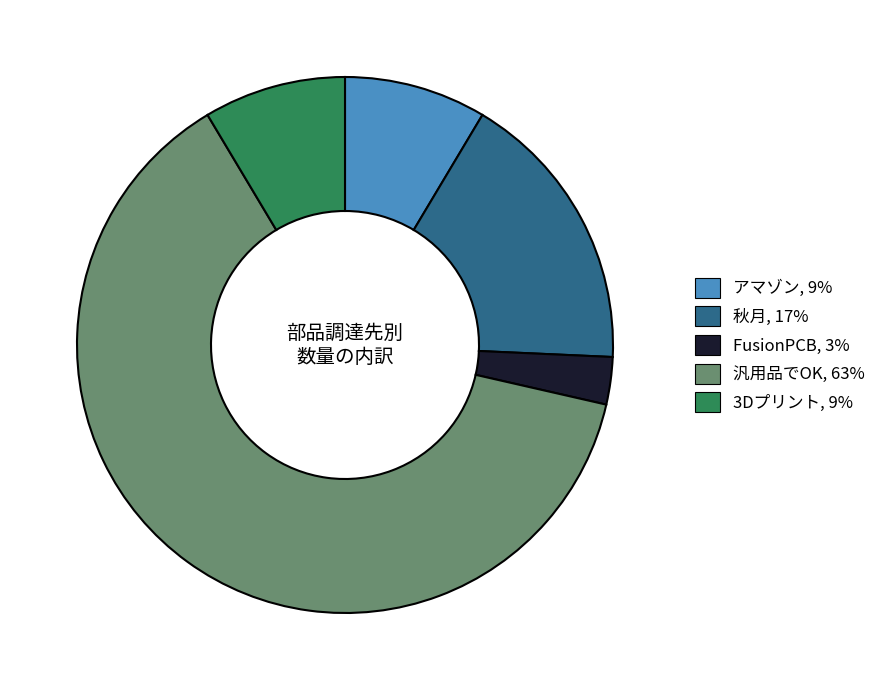

Does FusionPCB represent more than half of the total?

No